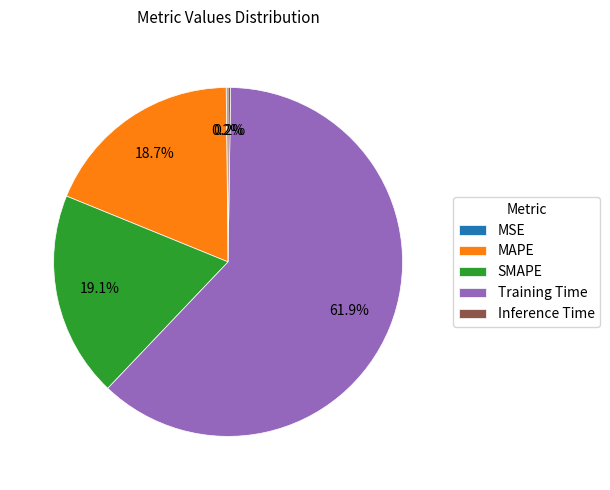

Which slice represents more than half of the pie?

Training Time